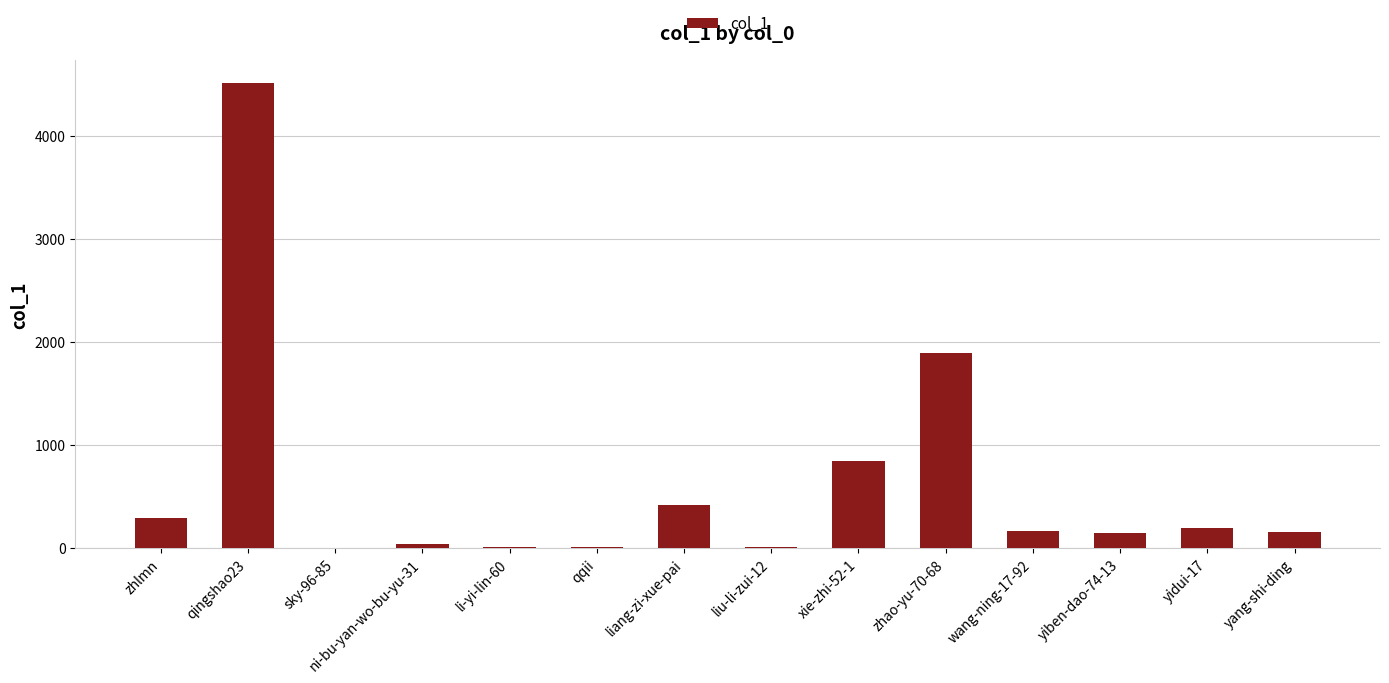

What is the approximate value at qingshao23, to the nearest 100?

4500